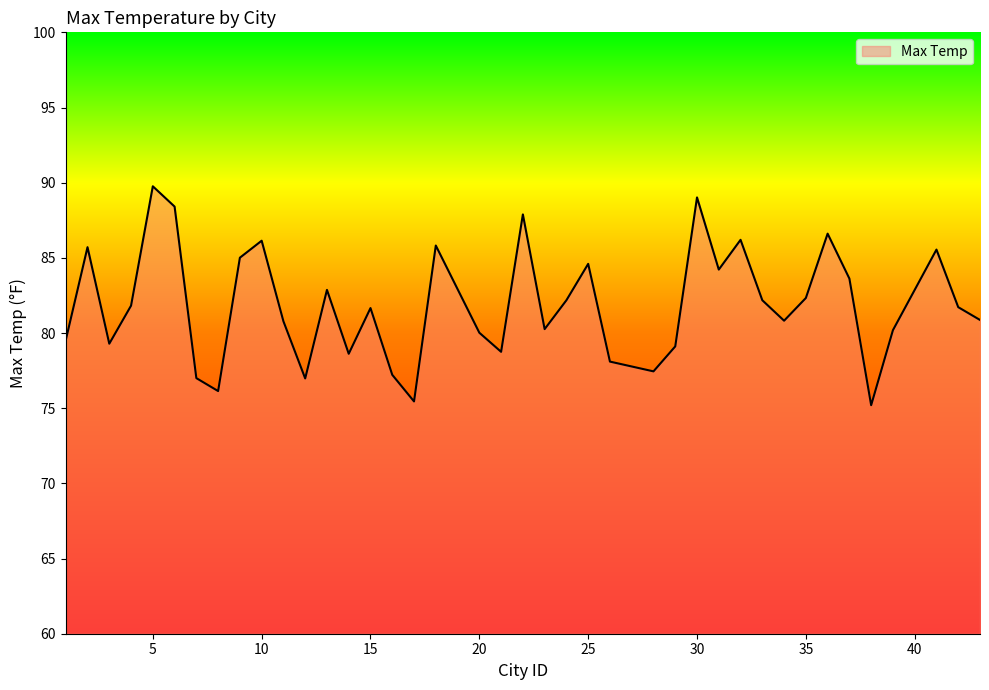

How many series are shown in this chart?

1